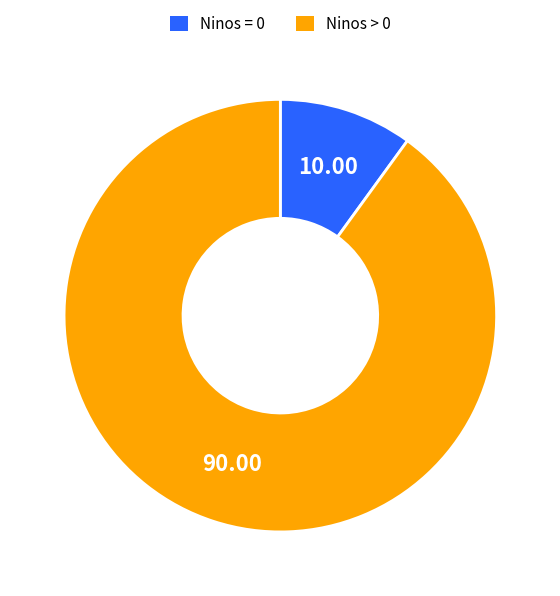

Rank the categories by value from lowest to highest.

Ninos = 0, Ninos > 0